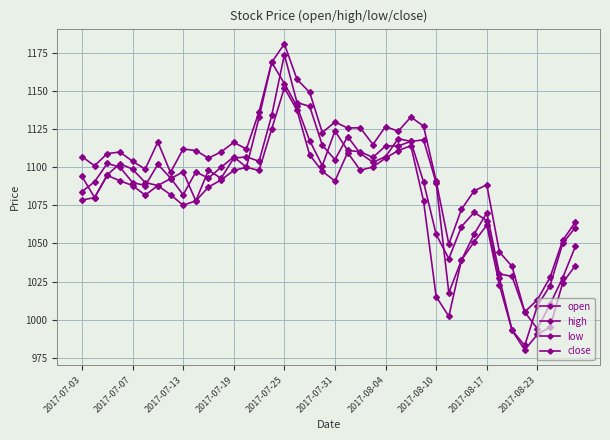

What is the difference between the maximum and minimum values in the low series?

172.0